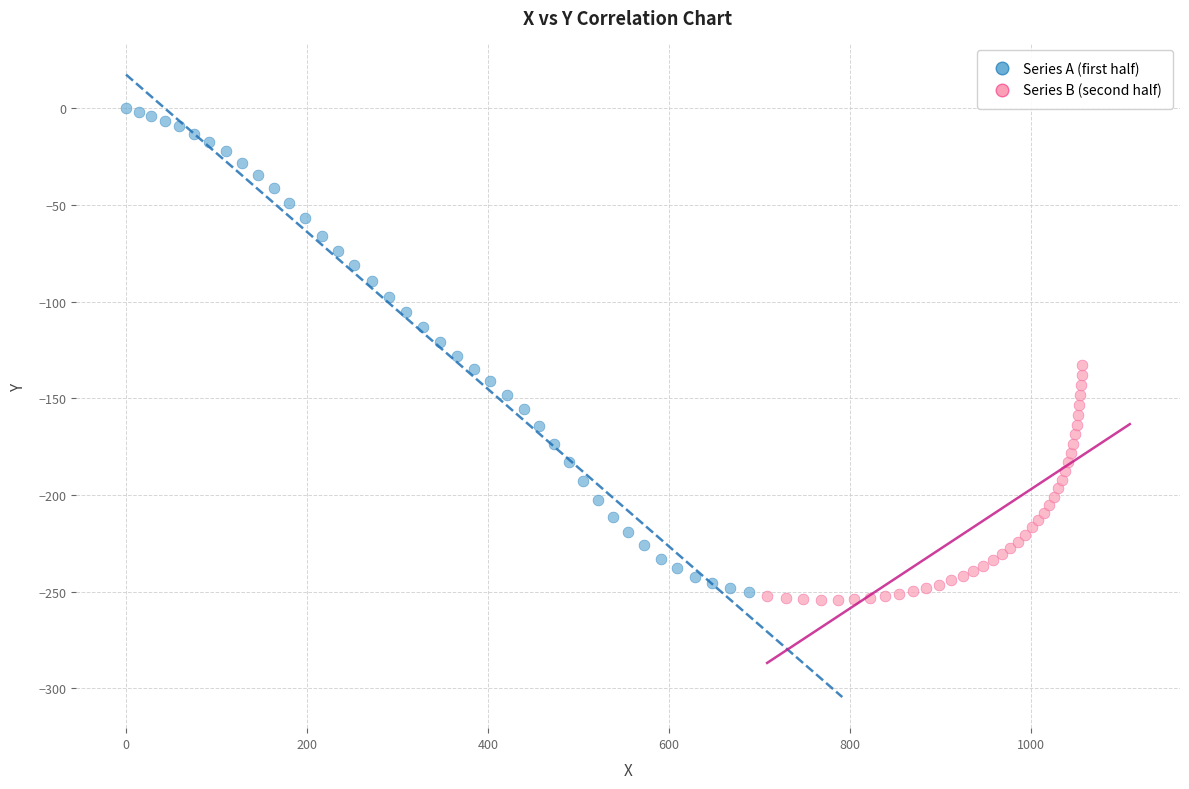

Which series contains the lowest Y value?

Series B (second half)